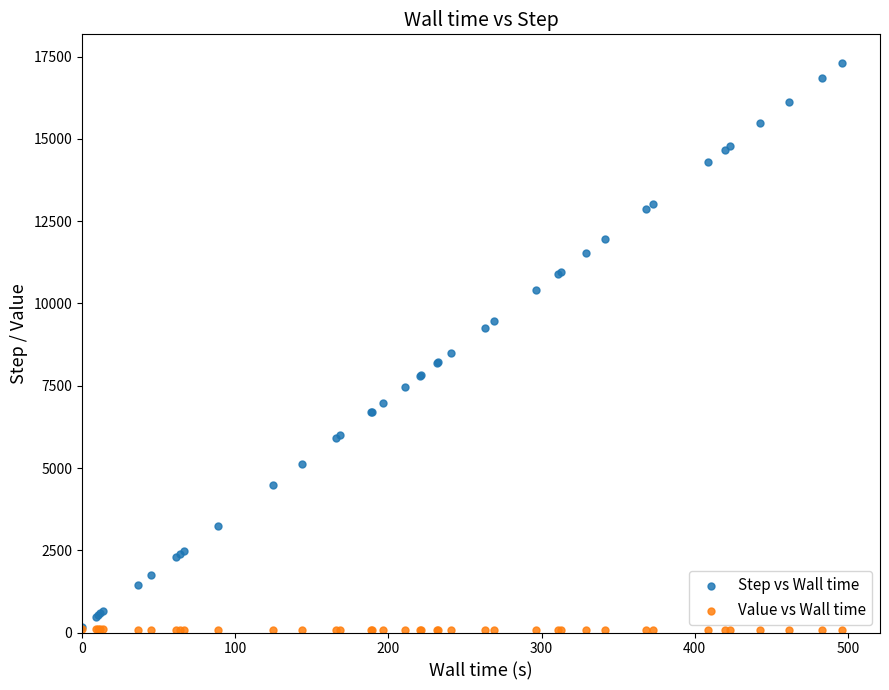

Across all series, what Y value is closest to 8694?

8499.0